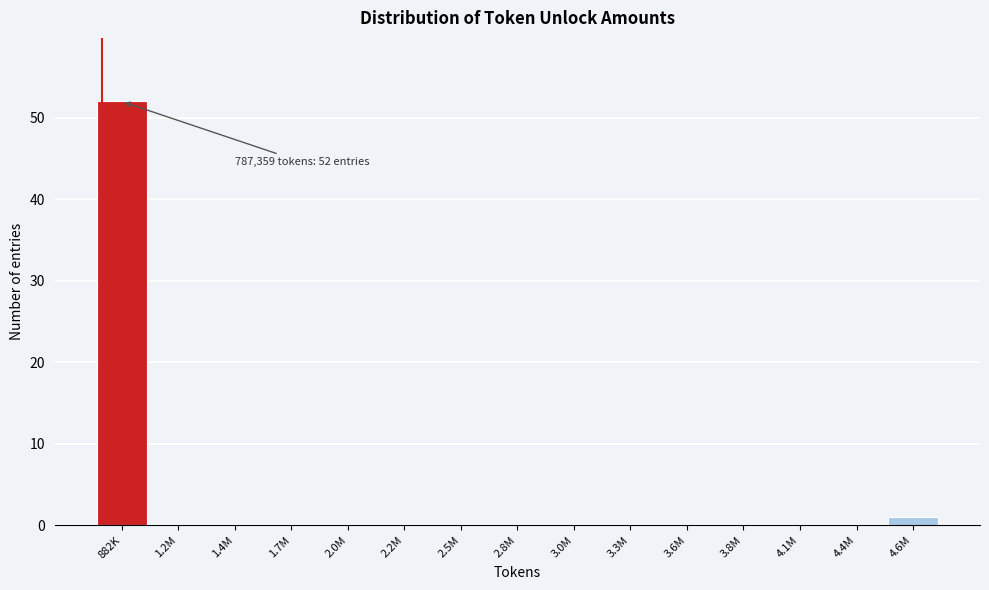

Reading left to right, extract all data points from this chart.

882K=52	1.2M=0	1.4M=0	1.7M=0	2.0M=0	2.2M=0	2.5M=0	2.8M=0	3.0M=0	3.3M=0	3.6M=0	3.8M=0	4.1M=0	4.4M=0	4.6M=1